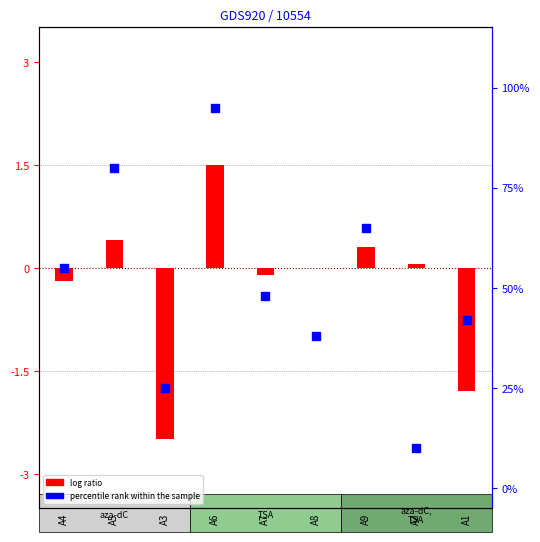

At which category is the sum across all series the highest?

A6